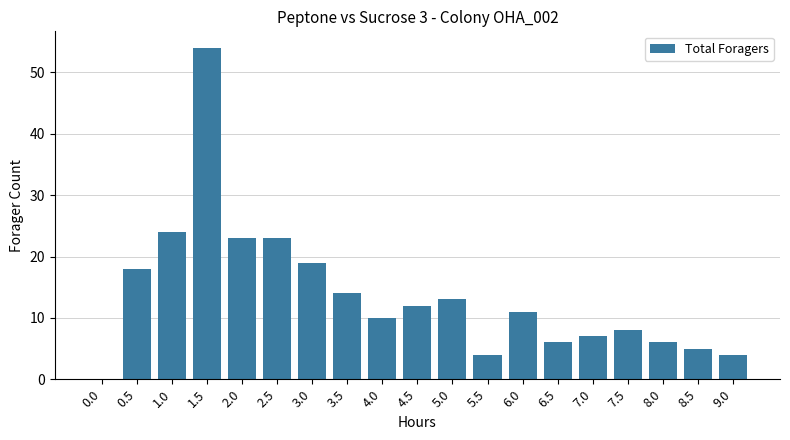

What is the maximum value shown in the chart?

54